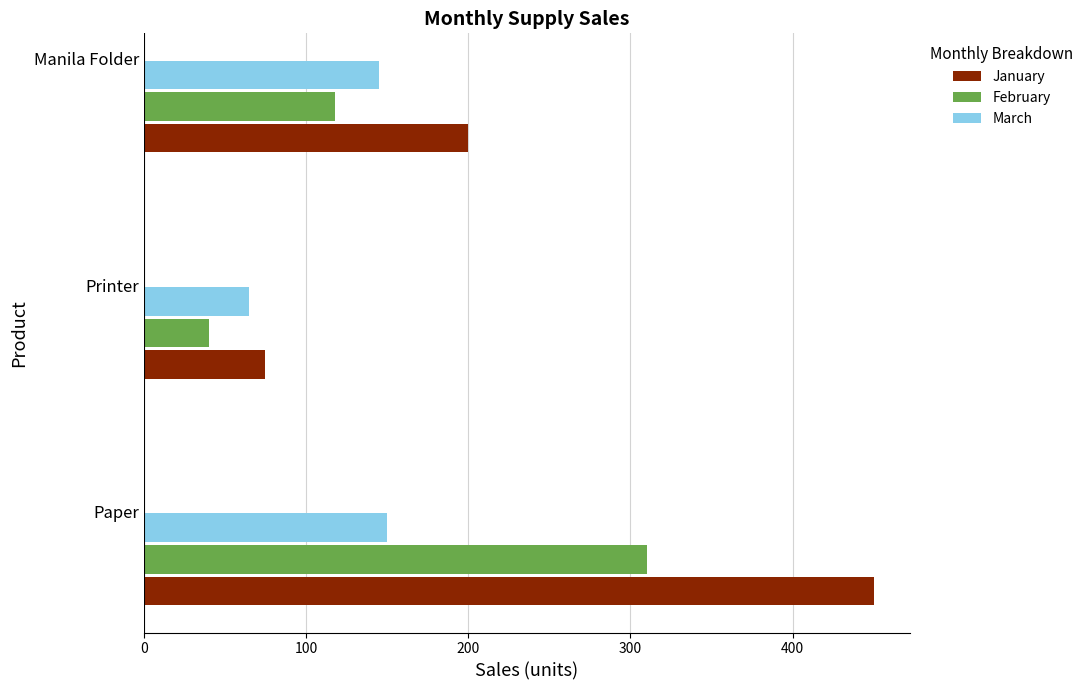

Which series has the largest range (max minus min)?

January